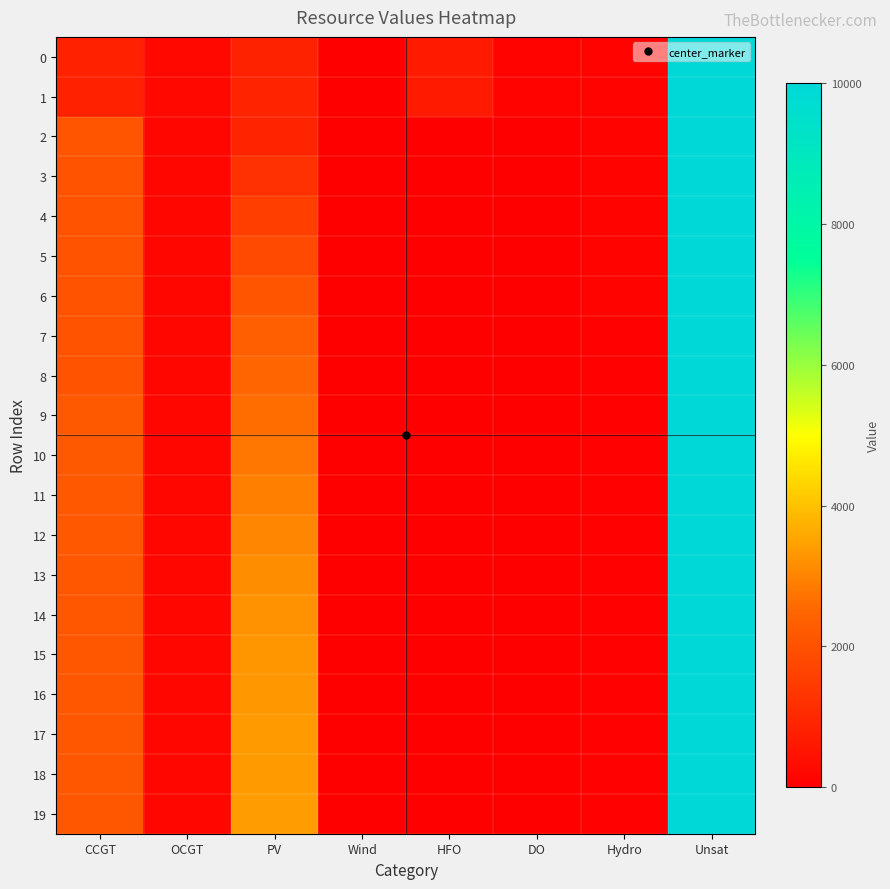

Rank the series at HFO from lowest to highest value.

2, 3, 4, 5, 6, 7, 8, 9, 10, 11, 12, 13, 14, 15, 16, 17, 18, 19, 1, 0